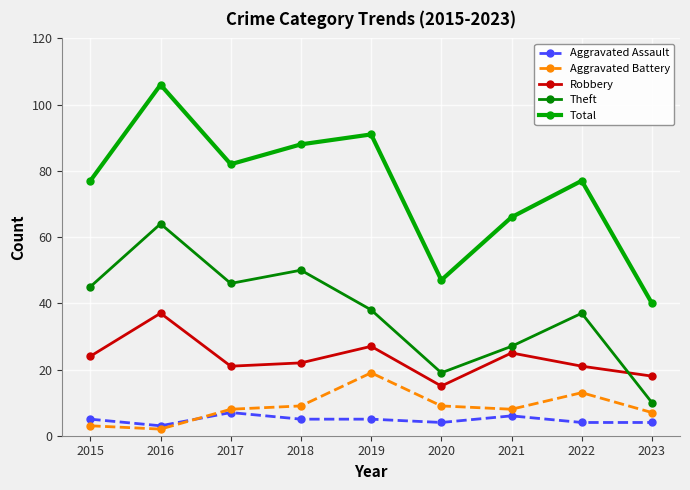

What is the minimum value for Robbery?

15